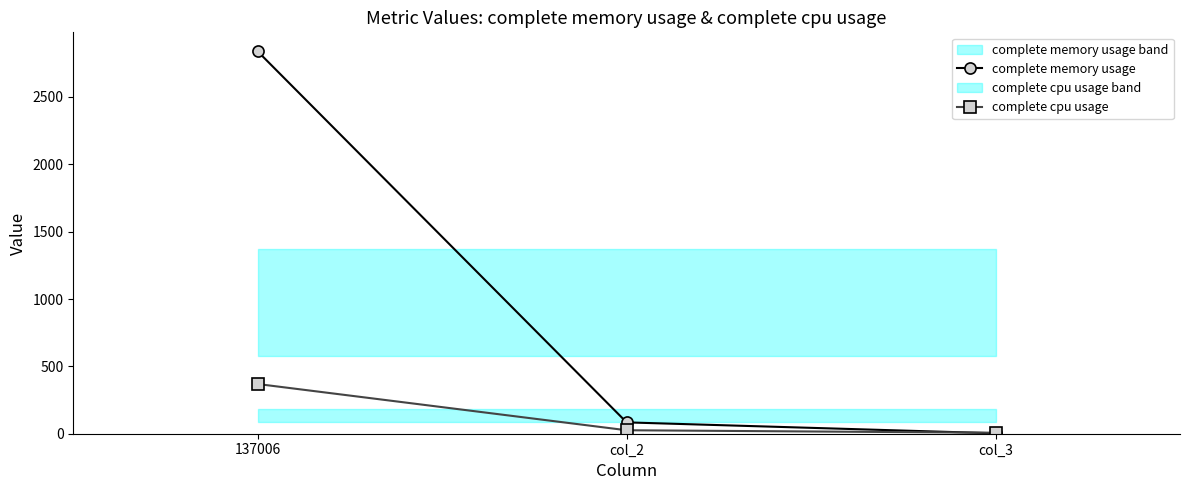

The value of complete memory usage at col_2 is 138.8. True or false?

False